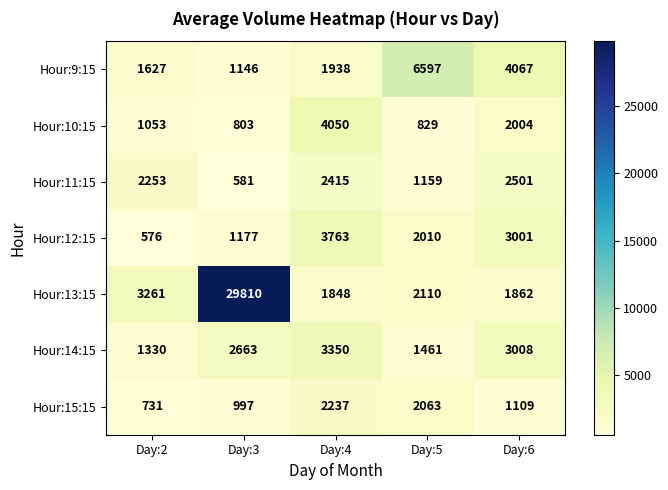

At which category does the chart reach its peak across all series?

Day:3